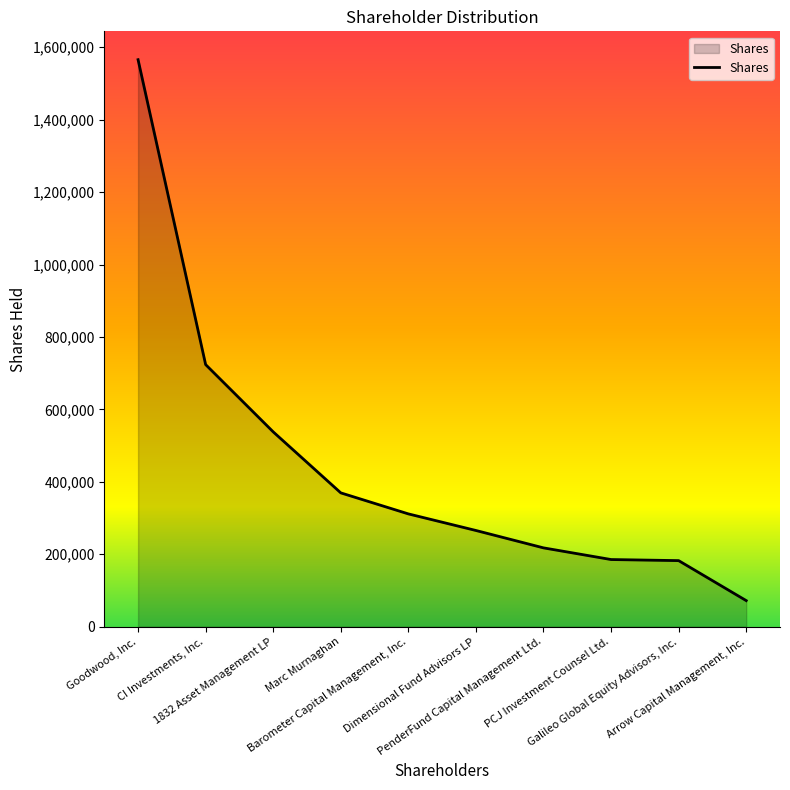

List the labels in order of value, smallest first.

Arrow Capital Management, Inc., Galileo Global Equity Advisors, Inc., PCJ Investment Counsel Ltd., PenderFund Capital Management Ltd., Dimensional Fund Advisors LP, Barometer Capital Management, Inc., Marc Murnaghan, 1832 Asset Management LP, CI Investments, Inc., Goodwood, Inc.